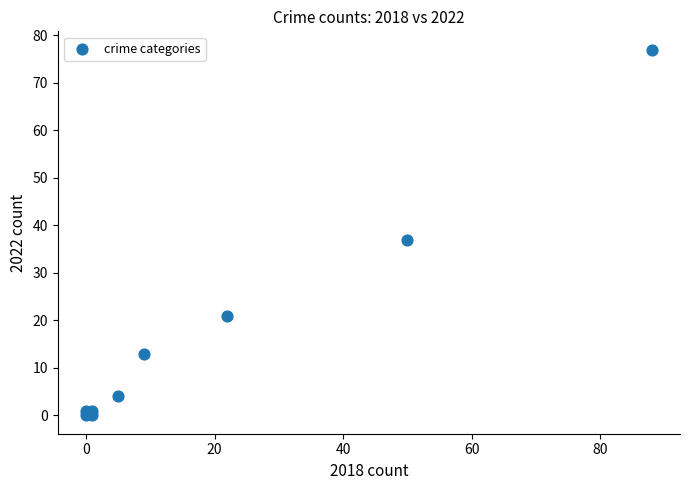

What is the average Y value?

17